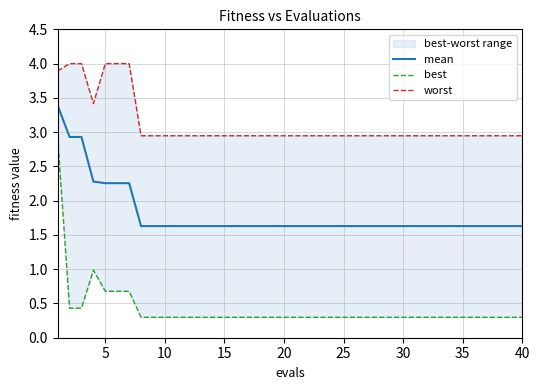

What is the maximum value for mean?

3.4